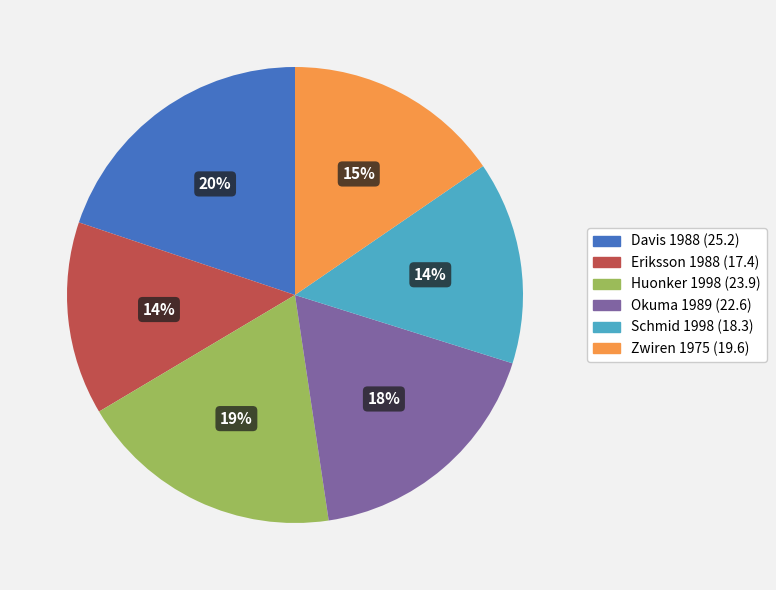

What is the ratio of the value at Schmid 1998 to the value at Davis 1988?

0.7